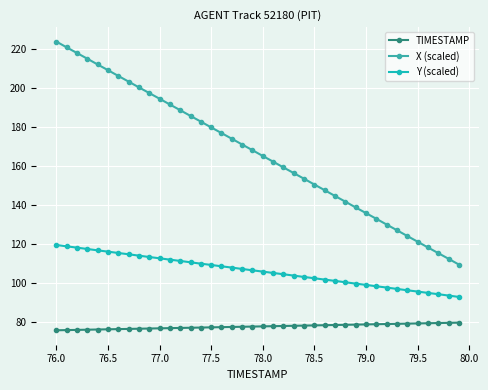

Is this an area chart (filled region under the line)?

No